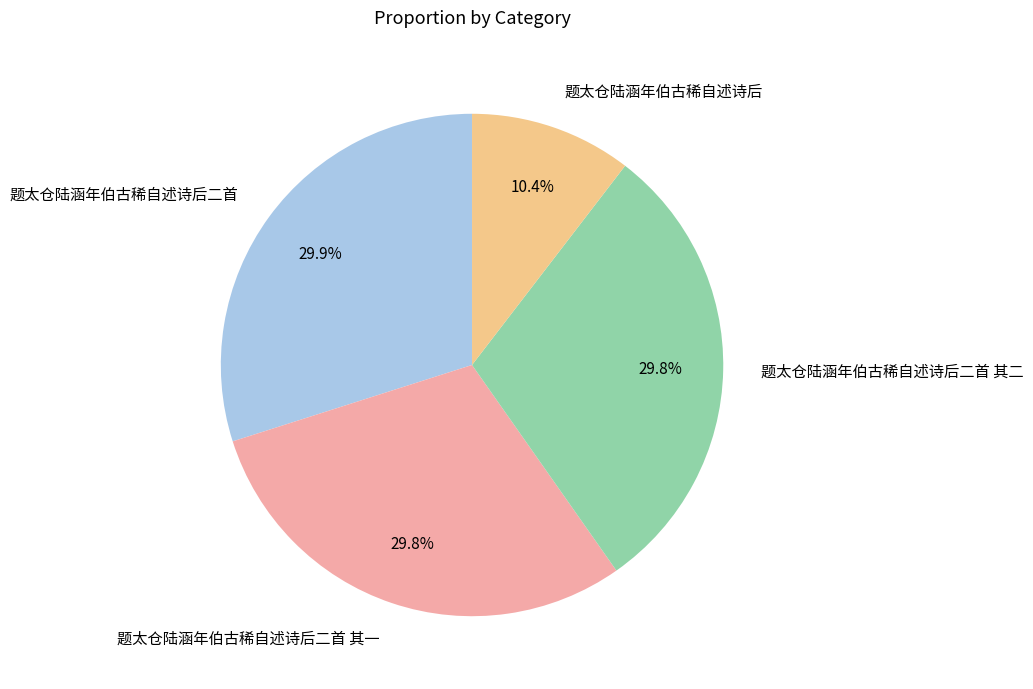

Approximately how many times larger is the value at 题太仓陆涵年伯古稀自述诗后二首 其二 compared to 题太仓陆涵年伯古稀自述诗后?

2.9